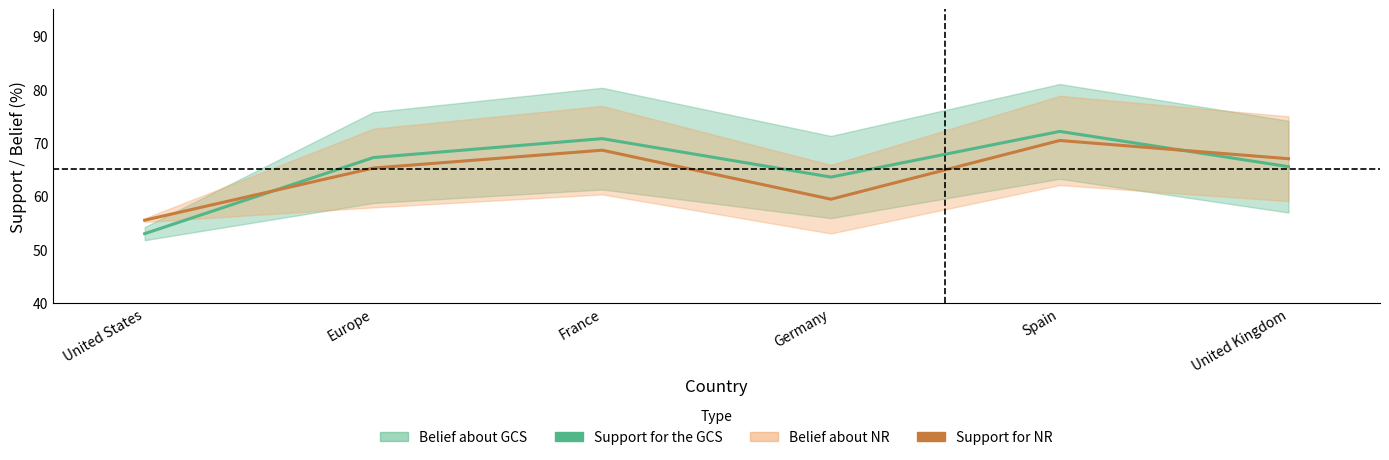

What is the total value across all series at United States?

108.5